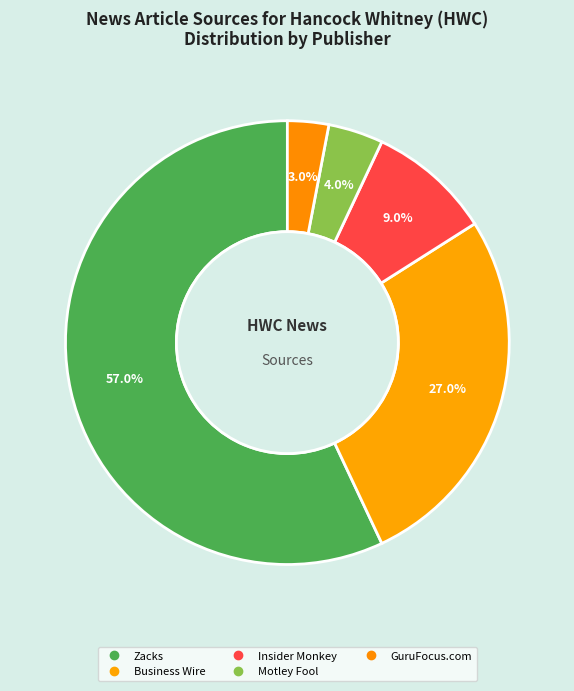

Is it true that Zacks is 52% of the pie?

False